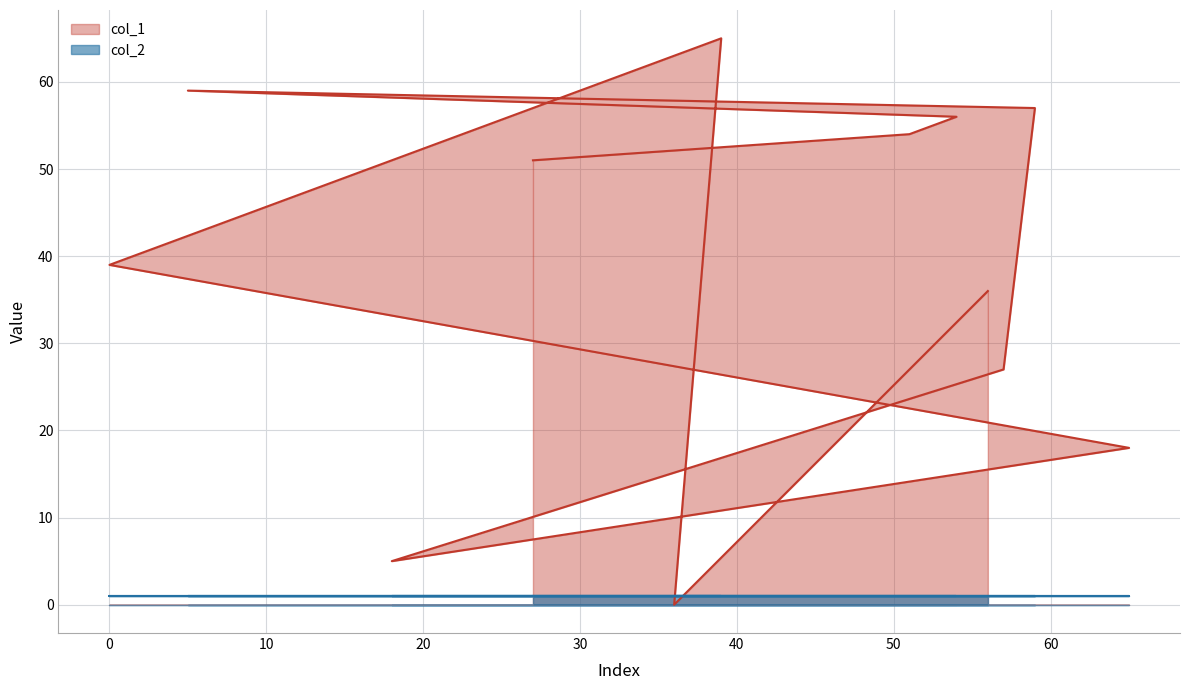

How many series are shown in this chart?

2